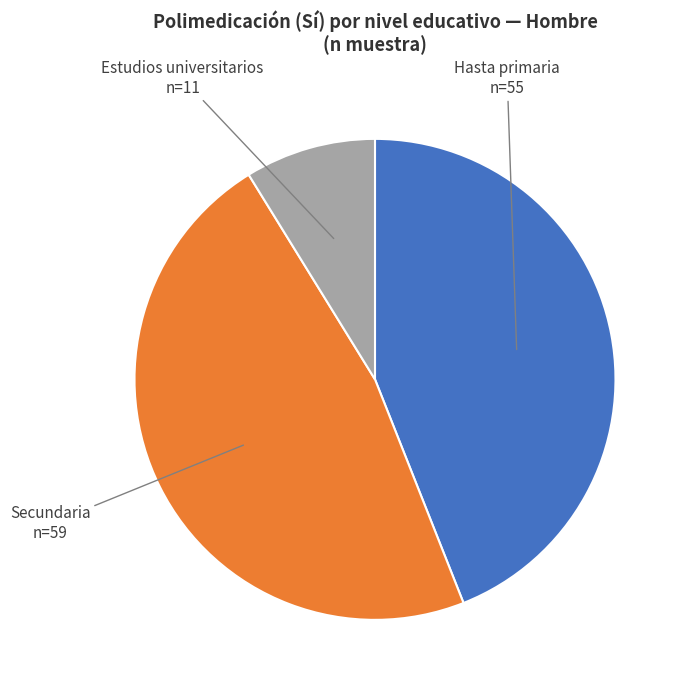

True or false: Secundaria n=59 accounts for 54% of the total.

False